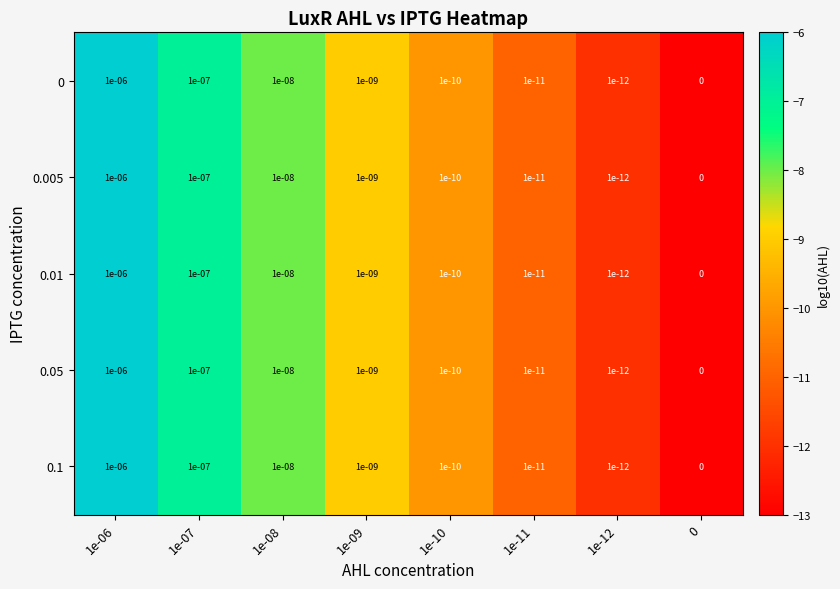

Is the value of 0.005 at 1e-06 greater than the value of 0.01 at 1e-10?

Yes